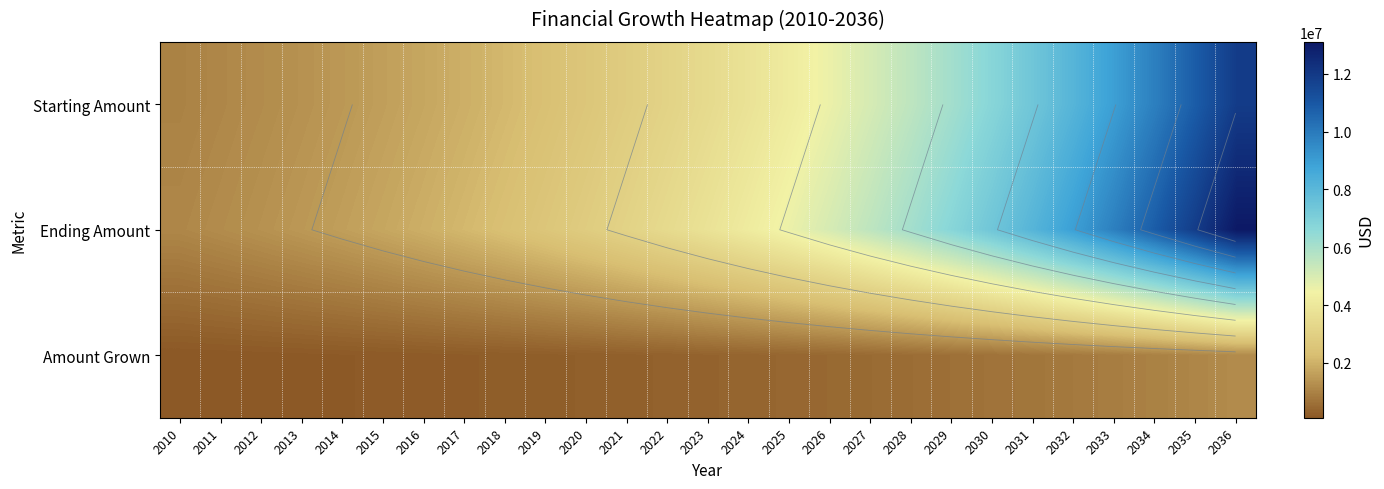

How many values in the Ending Amount series are below 3797498?

13